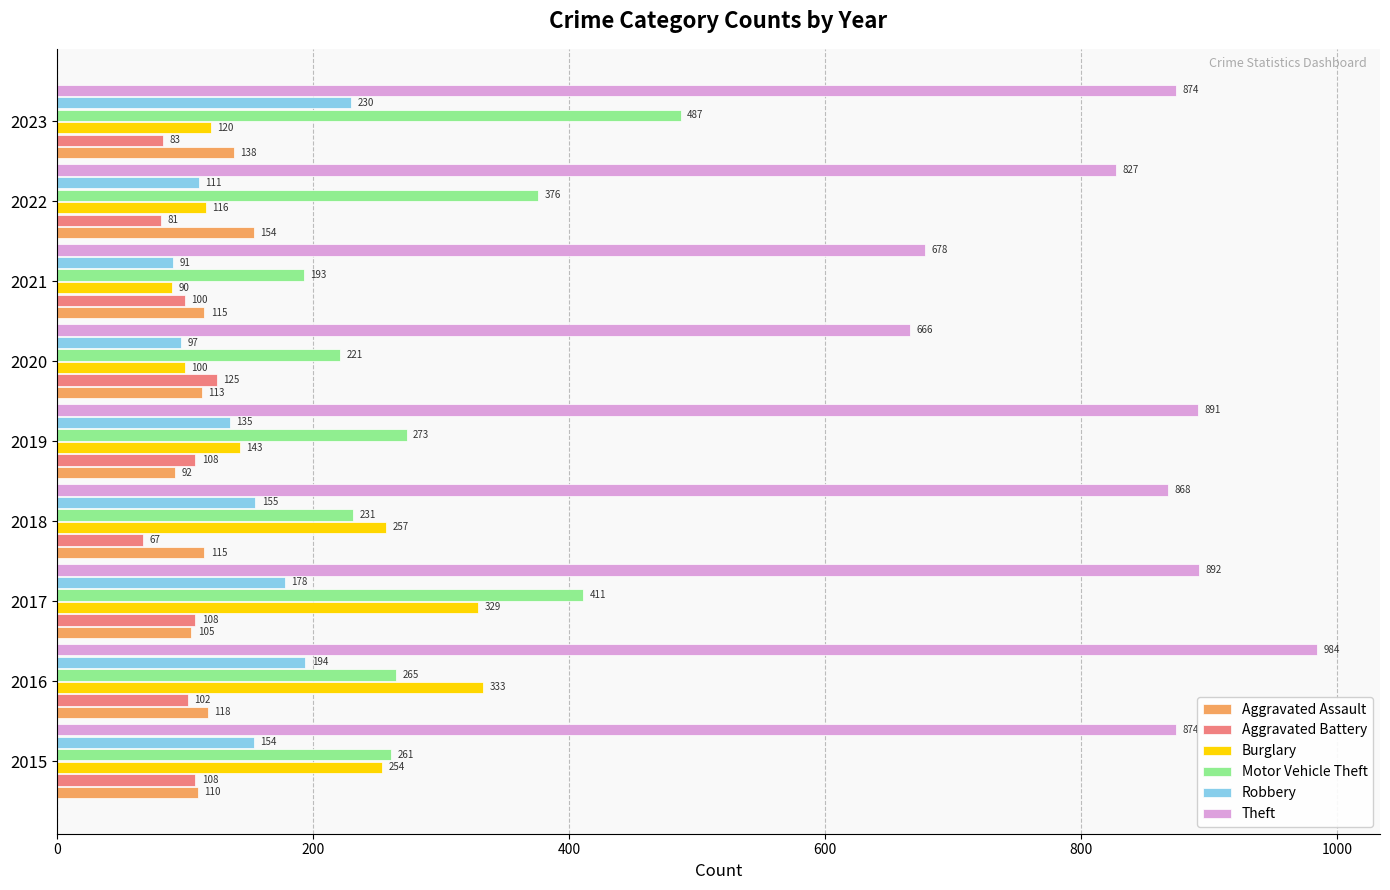

Is it true that Burglary equals 143 at 2019?

True